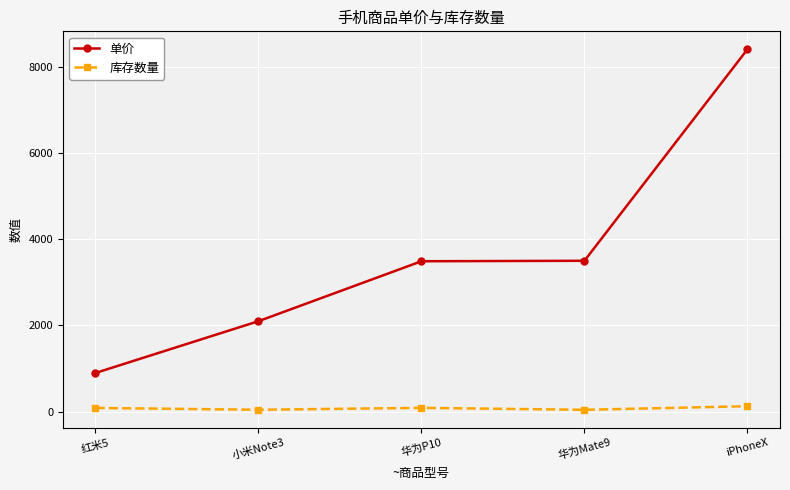

What is the label of the 5th point from the left?

iPhoneX